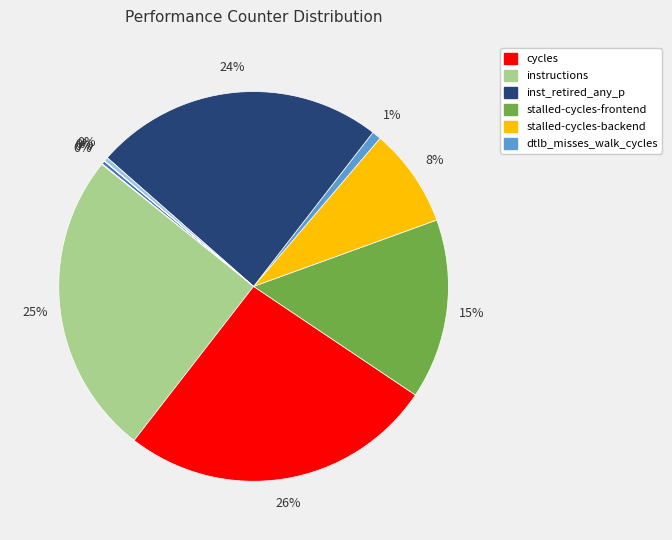

To the nearest percent, what is the average slice percentage?

10%